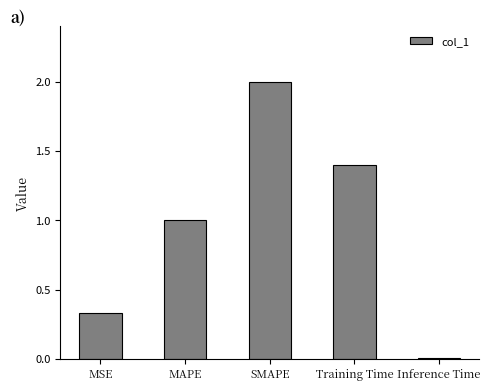

The value at Training Time is 1.4. True or false?

True